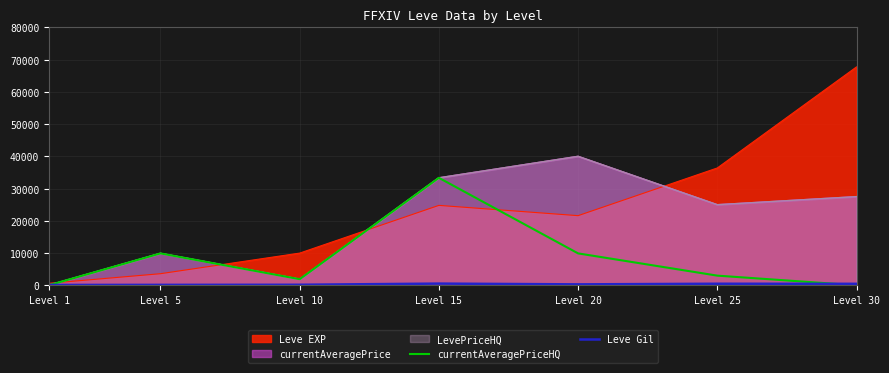

What is the value of the currentAveragePriceHQ point at the 4th from the left?

33333